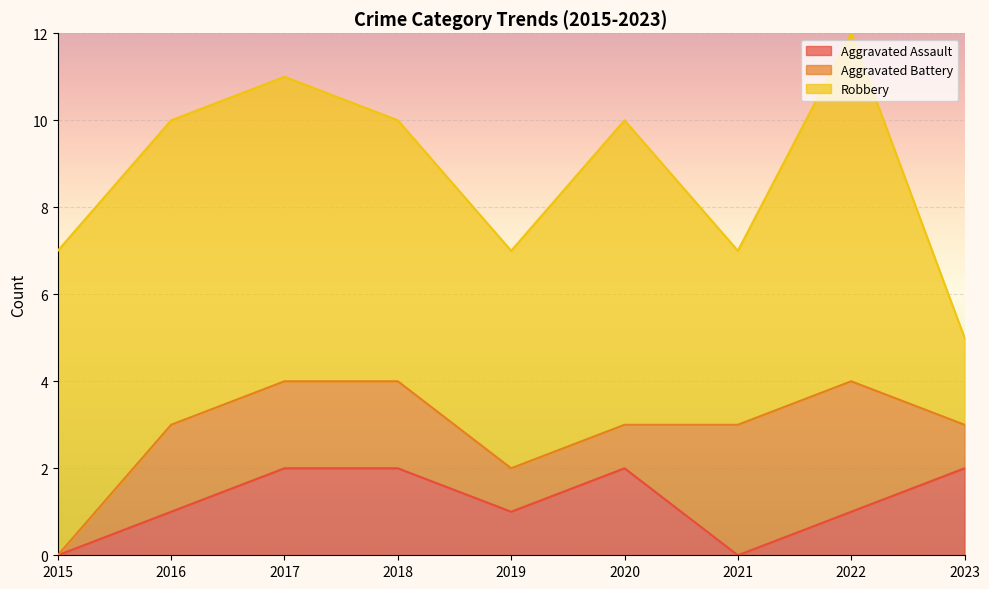

True or false: Robbery and Aggravated Assault cross at least once.

False